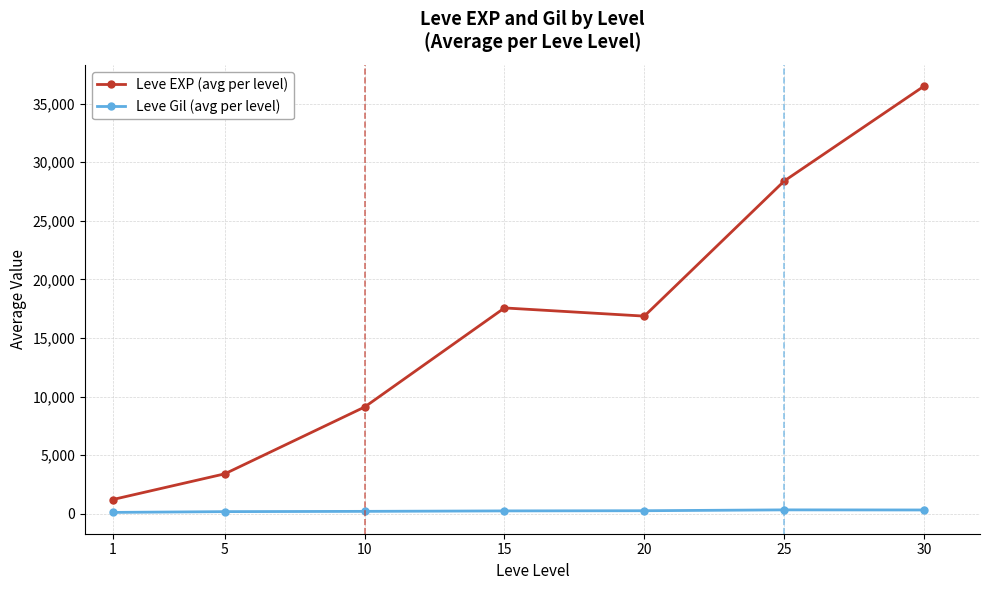

Which series has the widest spread of values?

Leve EXP (avg per level)